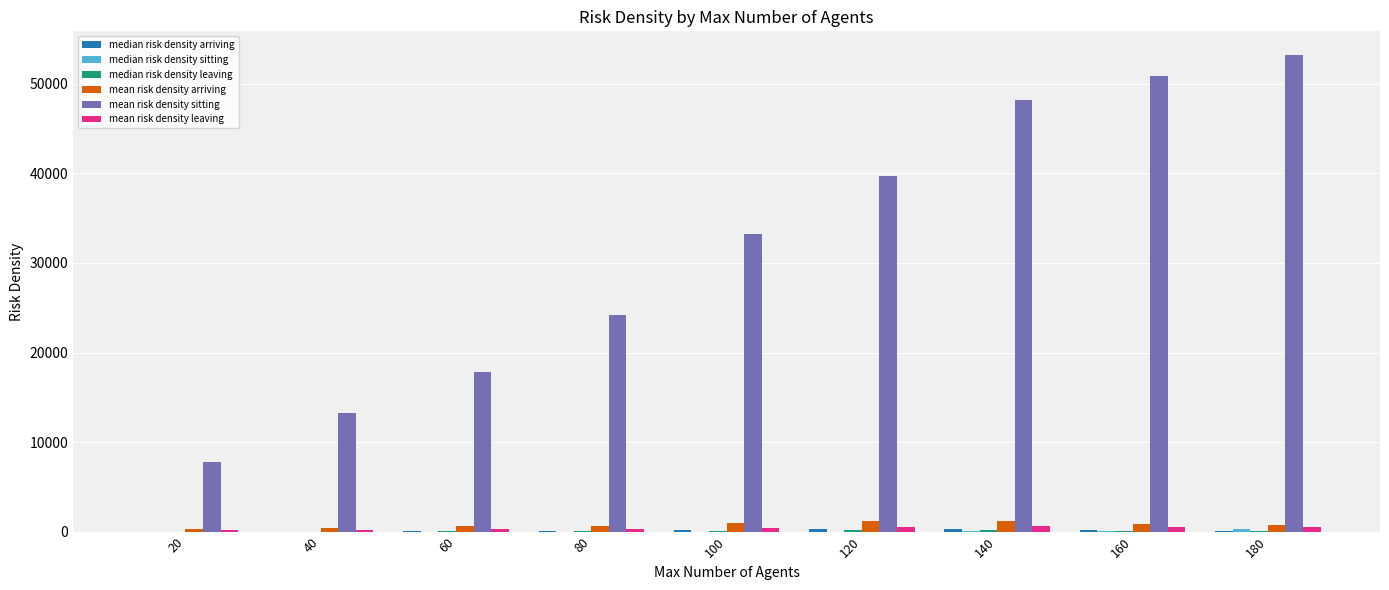

Which series has the largest total across all categories?

mean risk density sitting